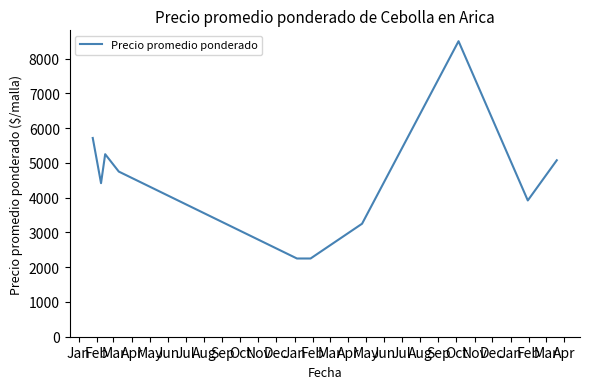

What is the difference between the maximum and minimum values?

6250.0